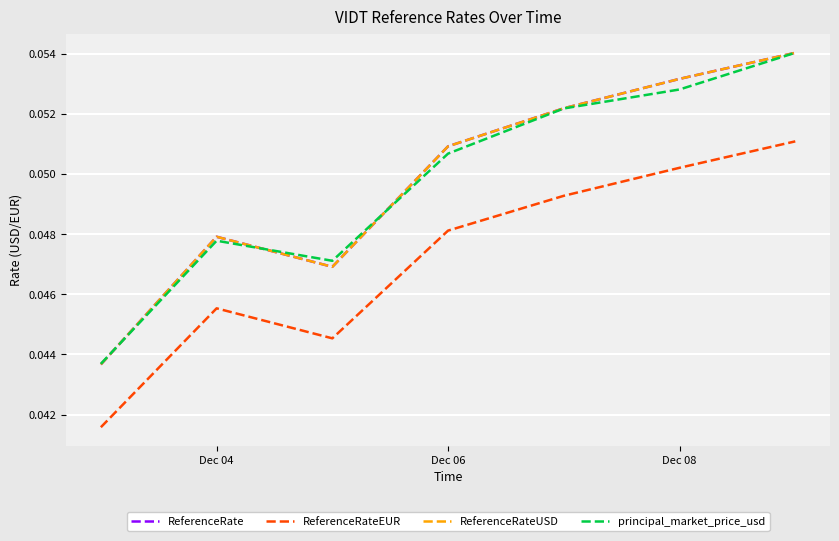

At which label does ReferenceRate reach its minimum?

Dec 04